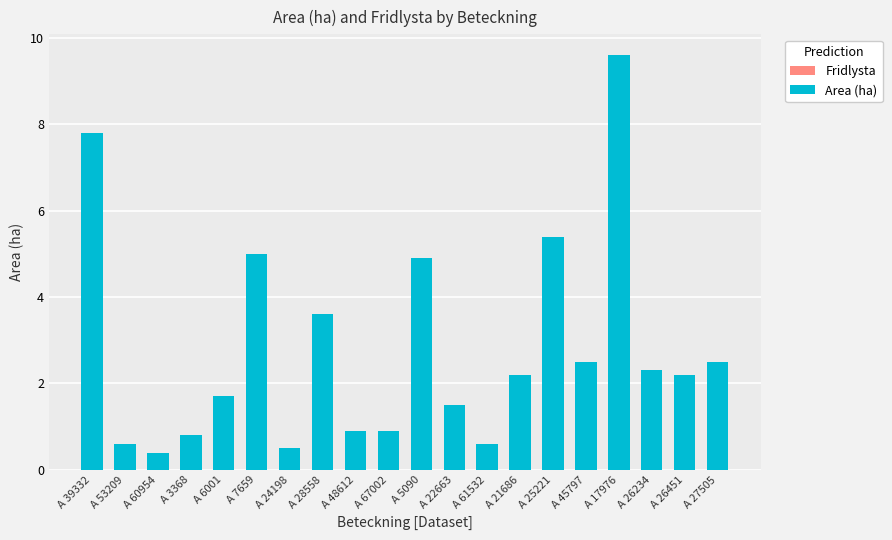

What is the approximate value at A 5090?

4.9